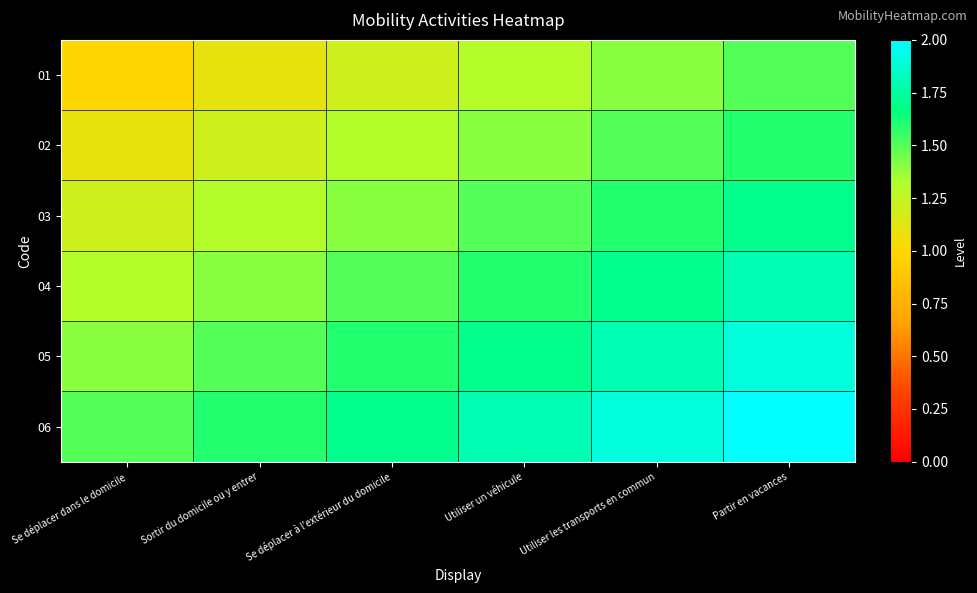

What is the spread (max minus min) of values at Se déplacer dans le domicile?

0.5